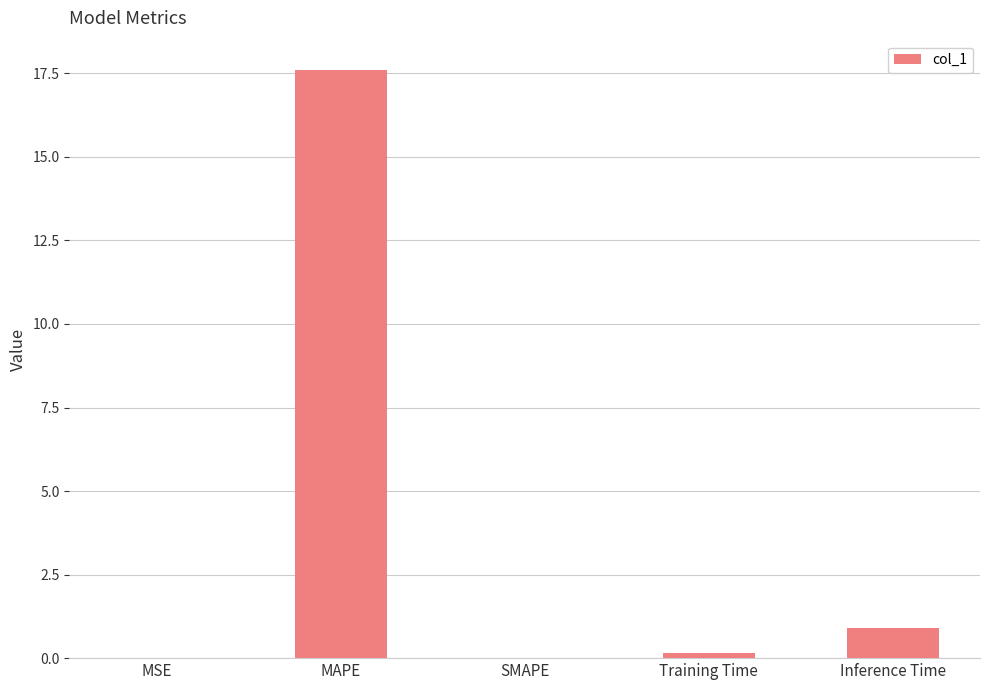

Which has a higher value, MAPE or Inference Time?

MAPE